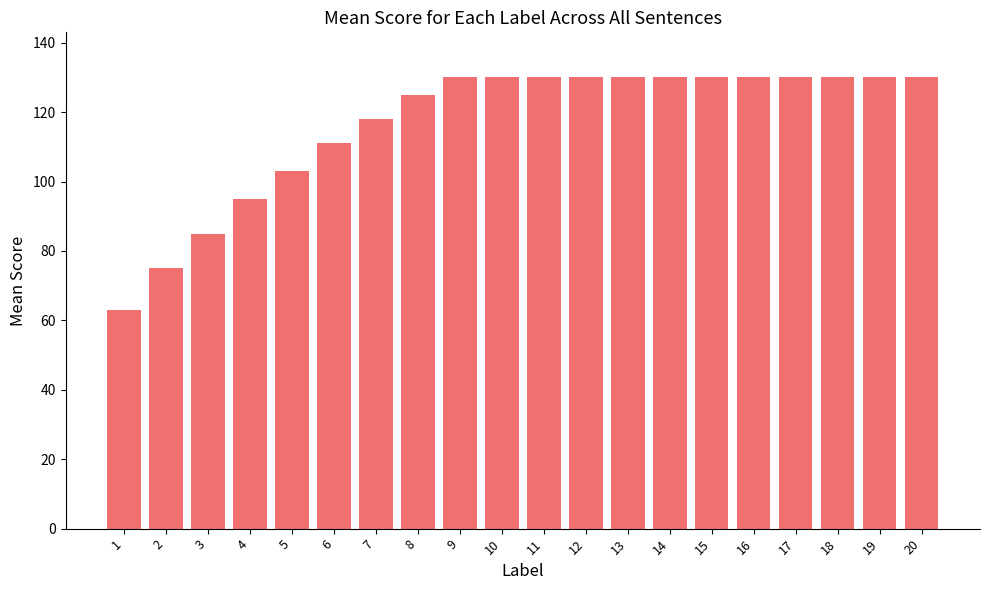

What is the minimum value shown in the chart?

63